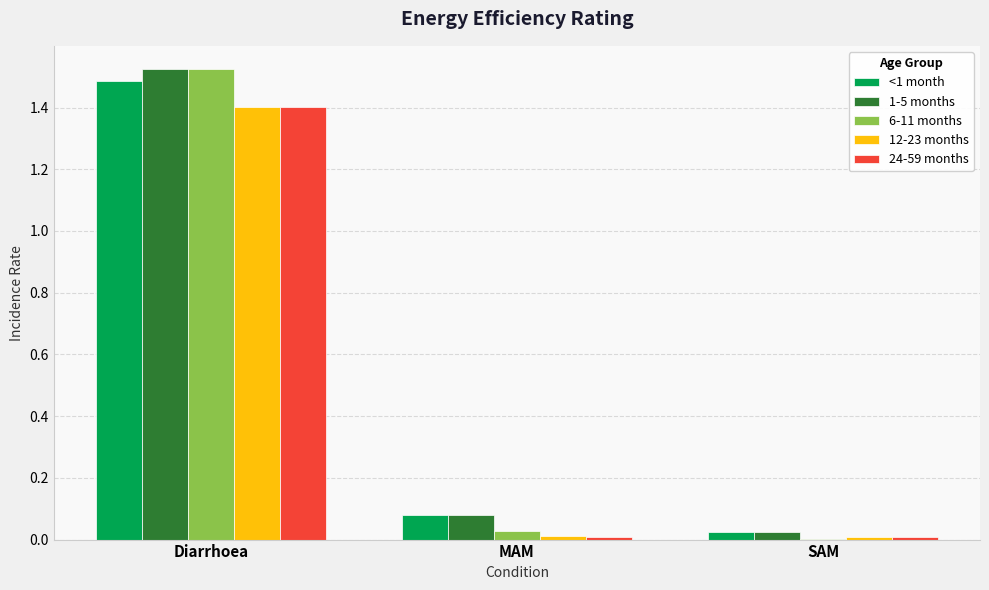

At which label does 6-11 months reach its peak?

Diarrhoea